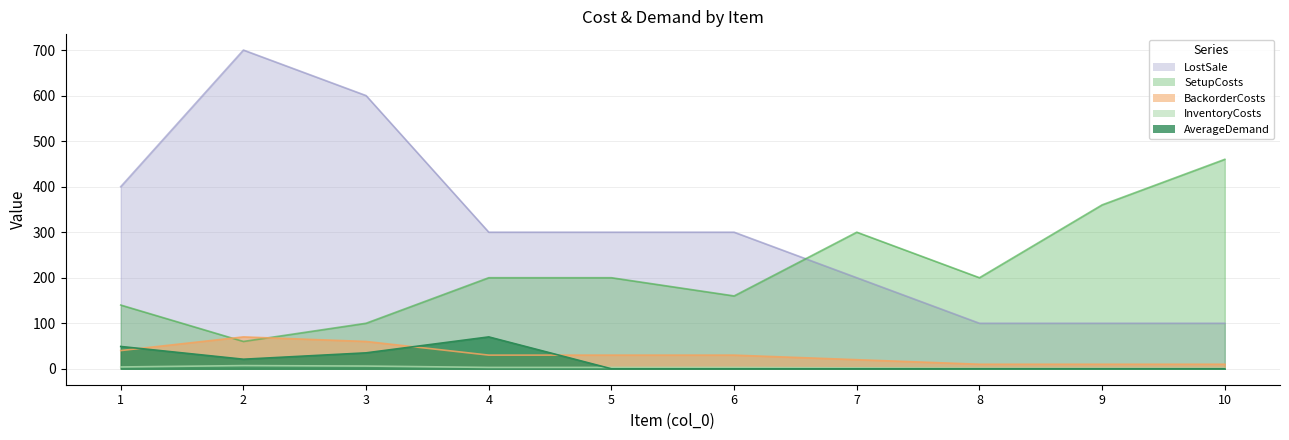

What is the difference between the maximum and minimum values in the BackorderCosts series?

600